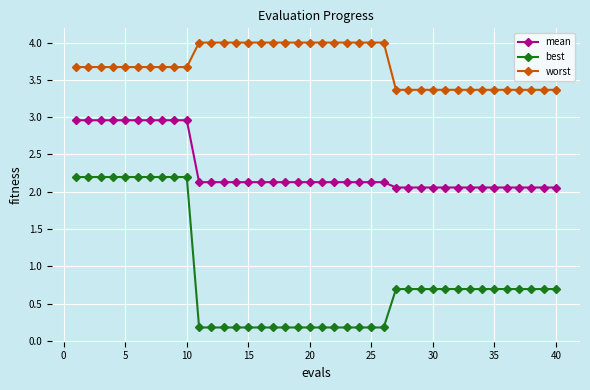

What are all the series names shown in the legend?

mean, best, worst